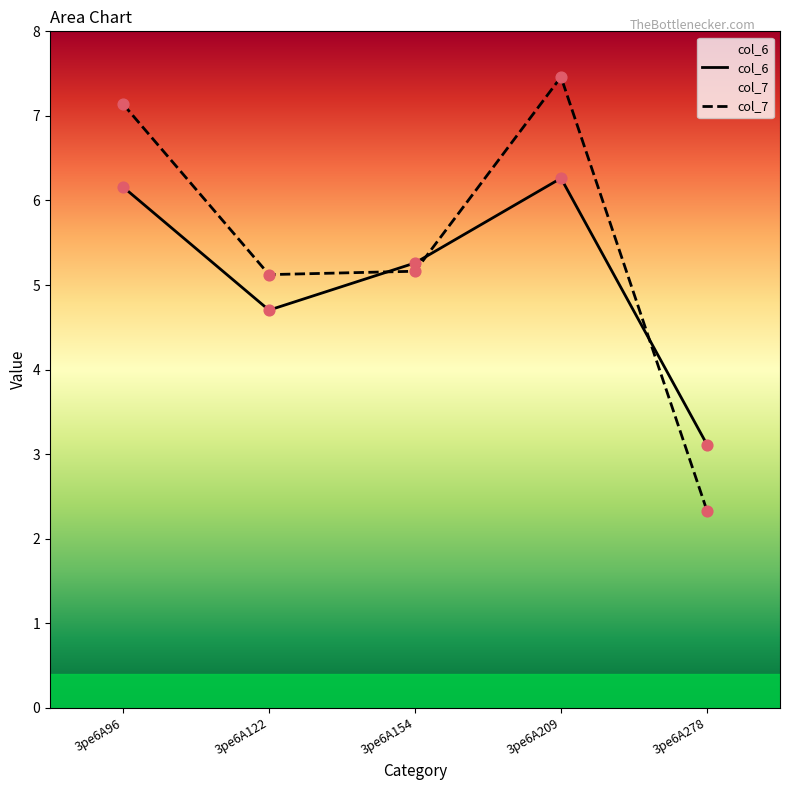

Which series contains the lowest Y value?

col_7